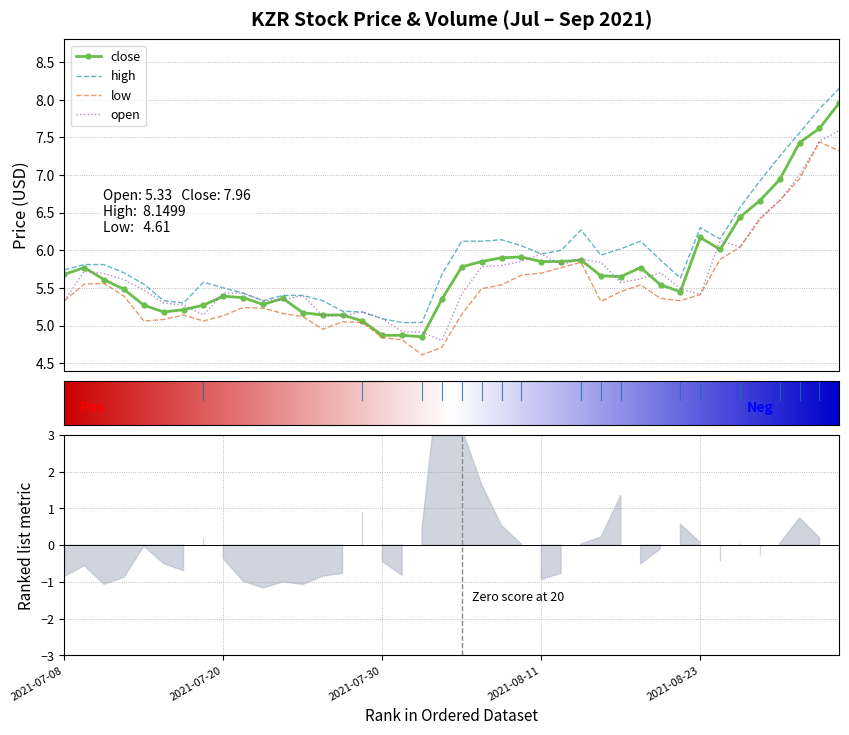

At which category does the chart reach its peak across all series?

39